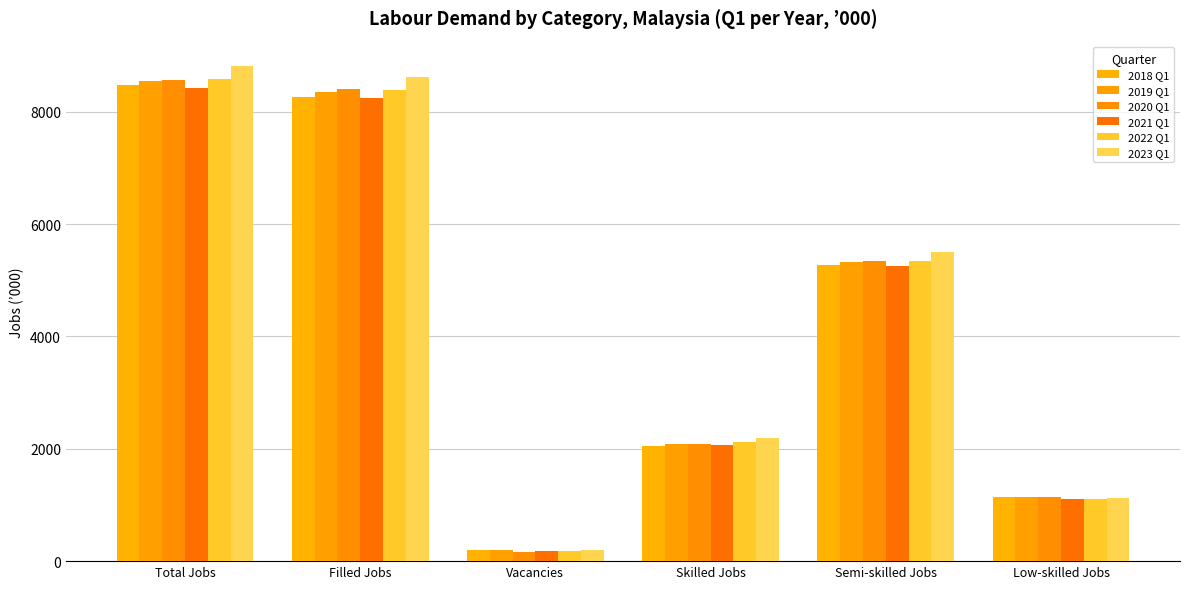

At which label does 2018 Q1 reach its minimum?

Vacancies